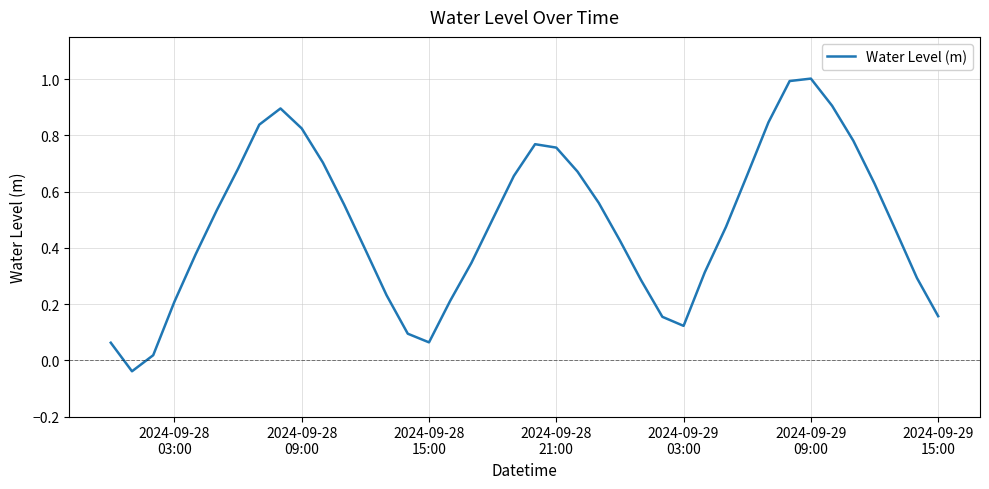

What is the difference between the maximum and minimum values?

1.0